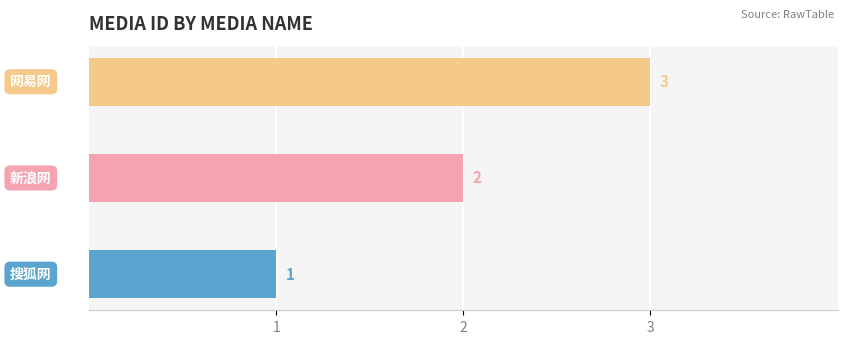

How many values are between 1 and 3?

3